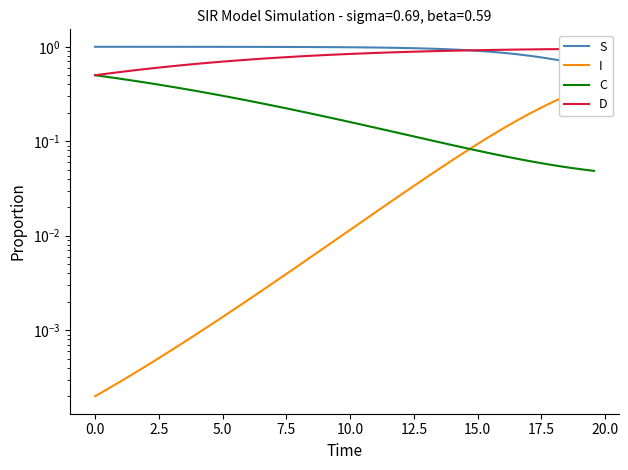

Which series has the largest range (max minus min)?

D